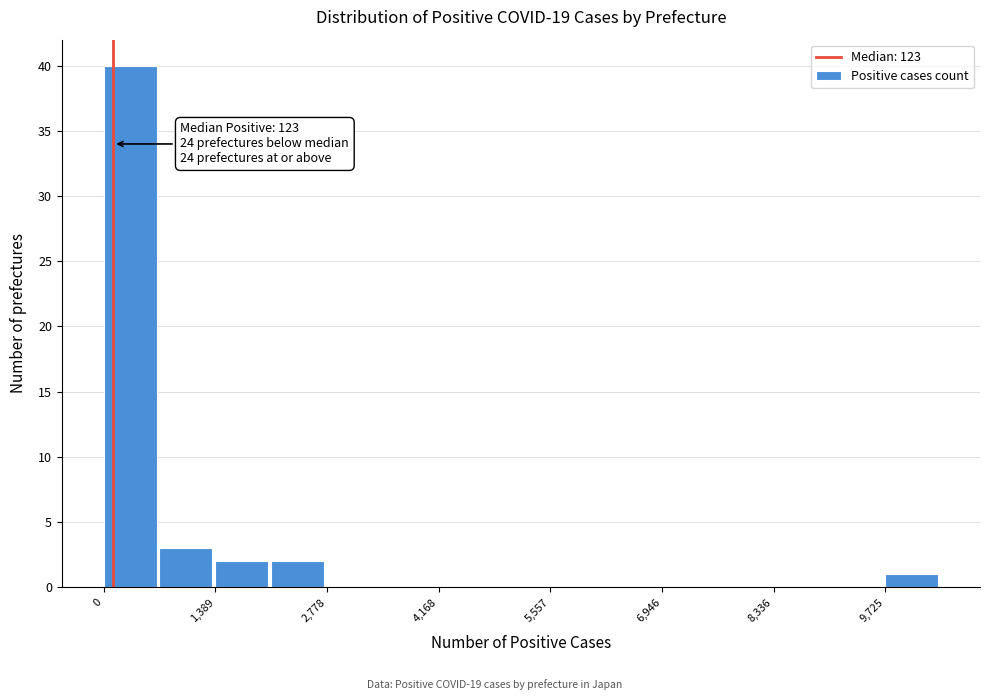

Read against the x-axis, roughly where is the centre of the tallest bar?

400